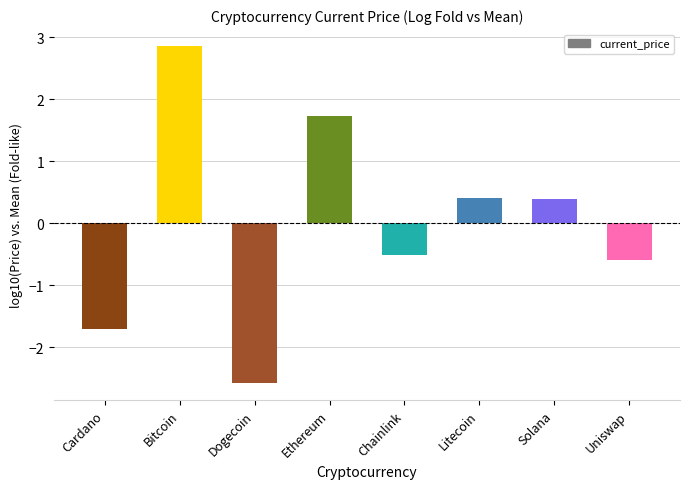

What is the label of the 3rd bar from the right?

Litecoin